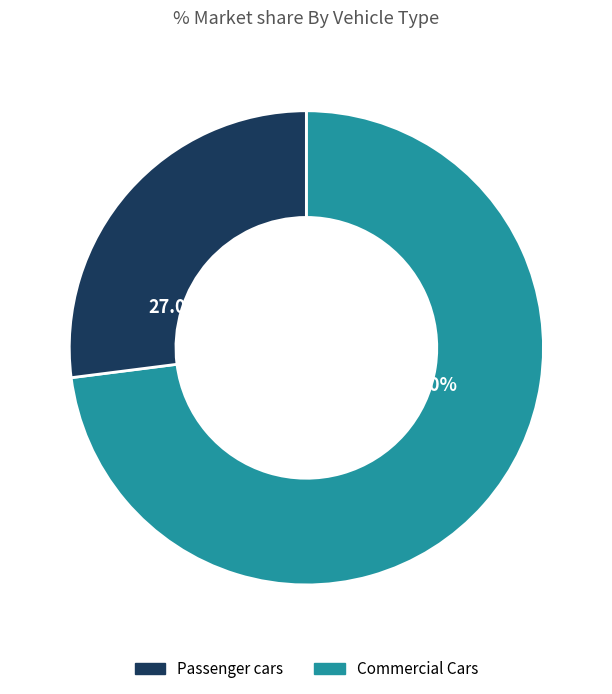

Is there a majority slice in this chart?

Yes